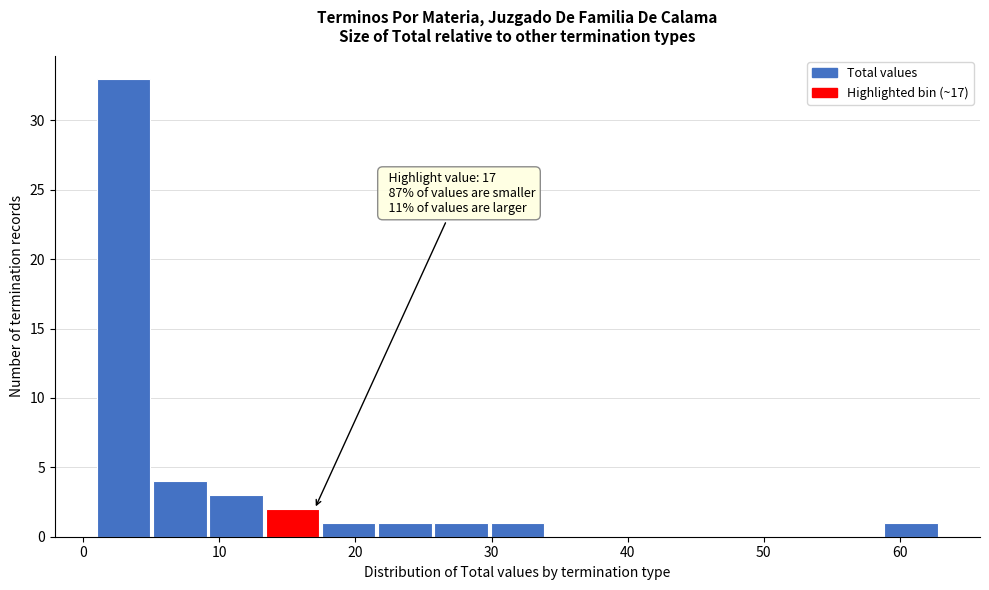

Over which range of the x-axis is the bar tallest?

1 to 5